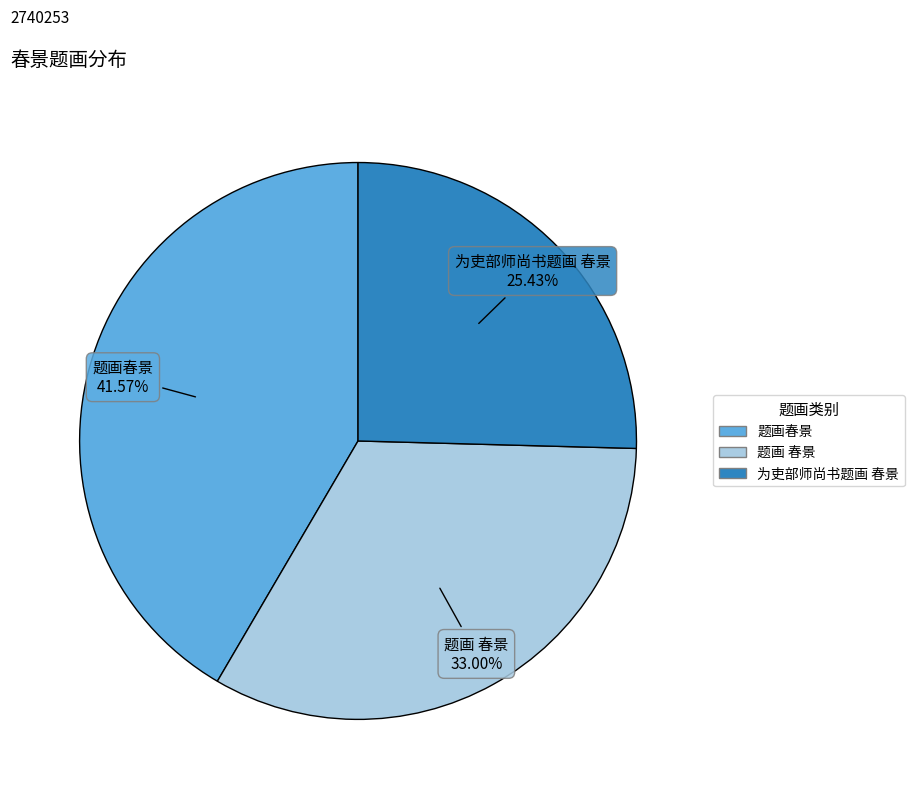

What portion of the pie excludes 题画春景?

58.4%